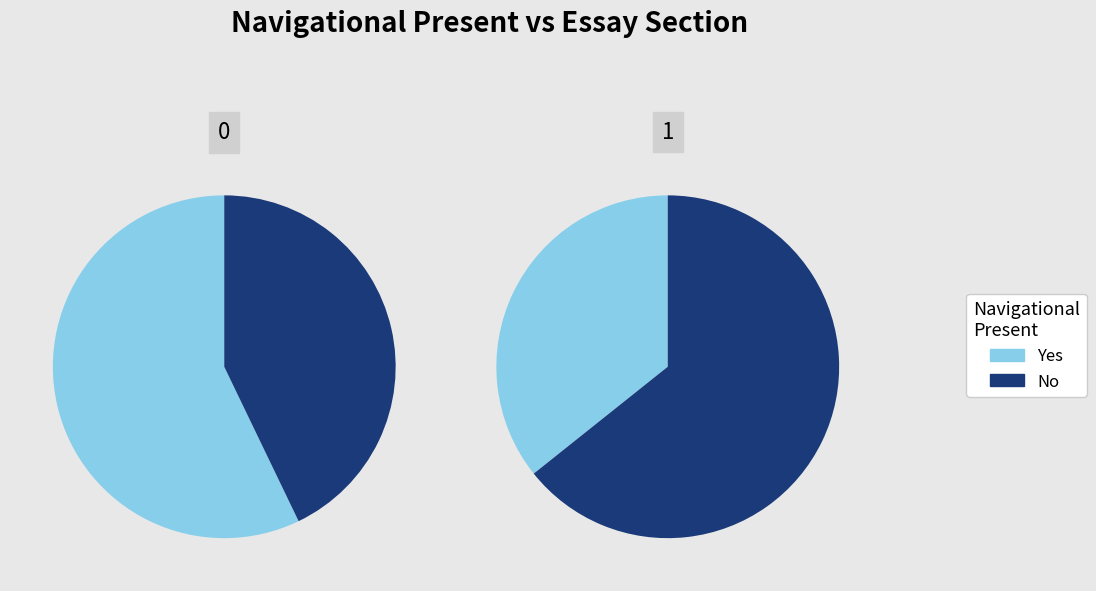

How many segments does this pie chart have?

2